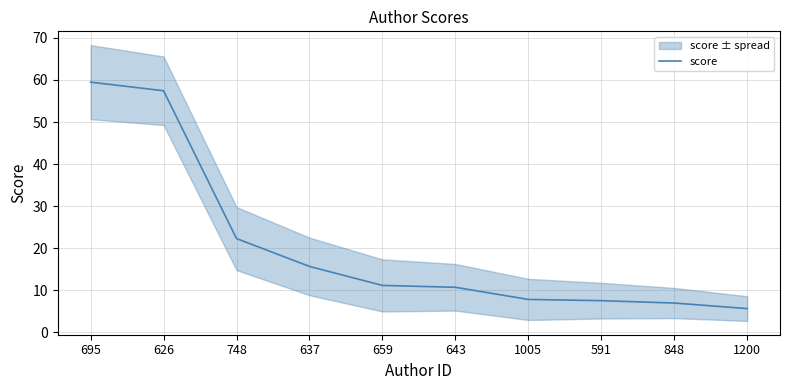

Where does the data first go above 11?

695